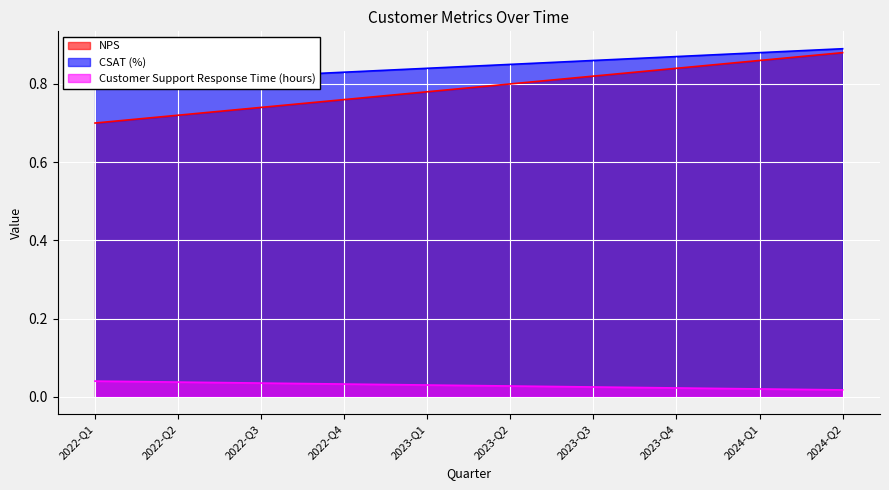

Which series has the widest spread of values?

NPS